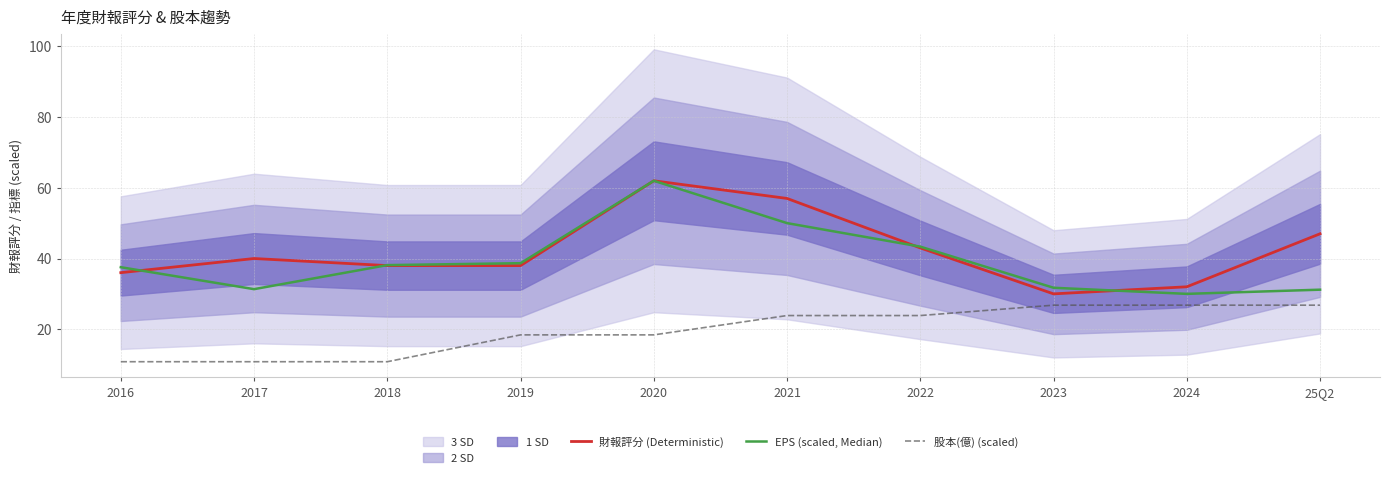

What are all the series names shown in the legend?

財報評分 (Deterministic), EPS (scaled, Median), 股本(億) (scaled)